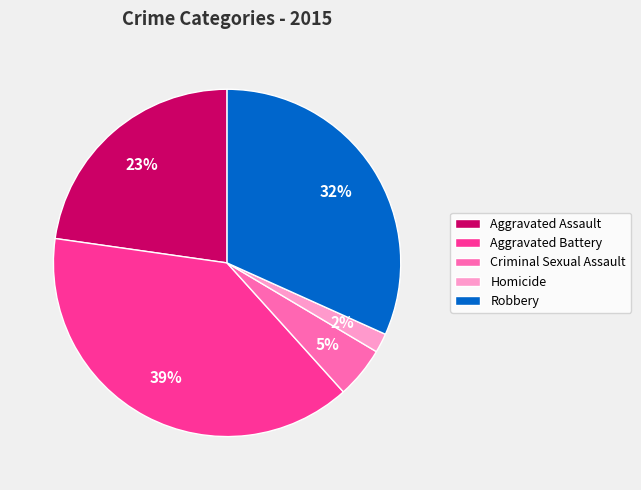

To the nearest percent, what is the difference between the largest and smallest slice percentages?

37%